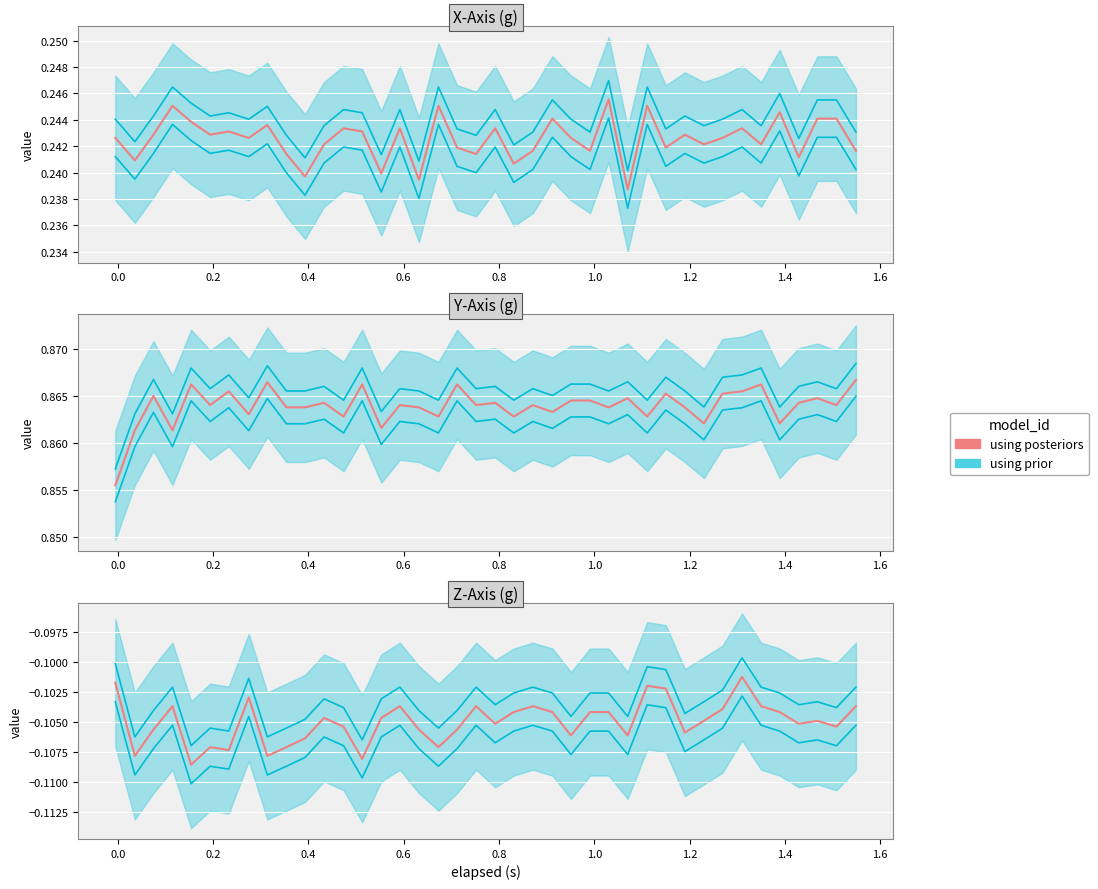

What is the value of the 5th point from the left?

-0.1